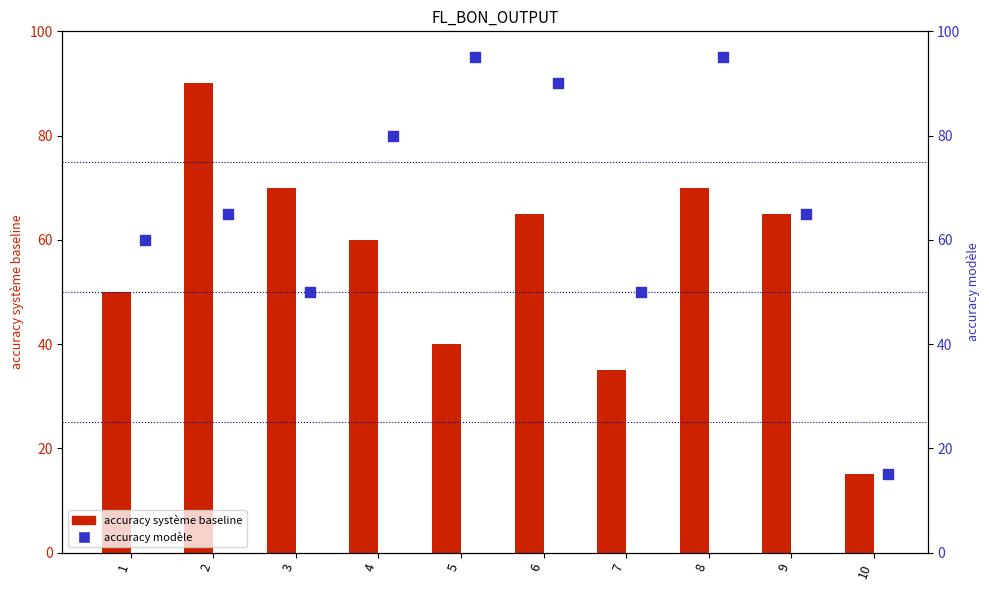

Which series contains the lowest Y value?

accuracy système baseline